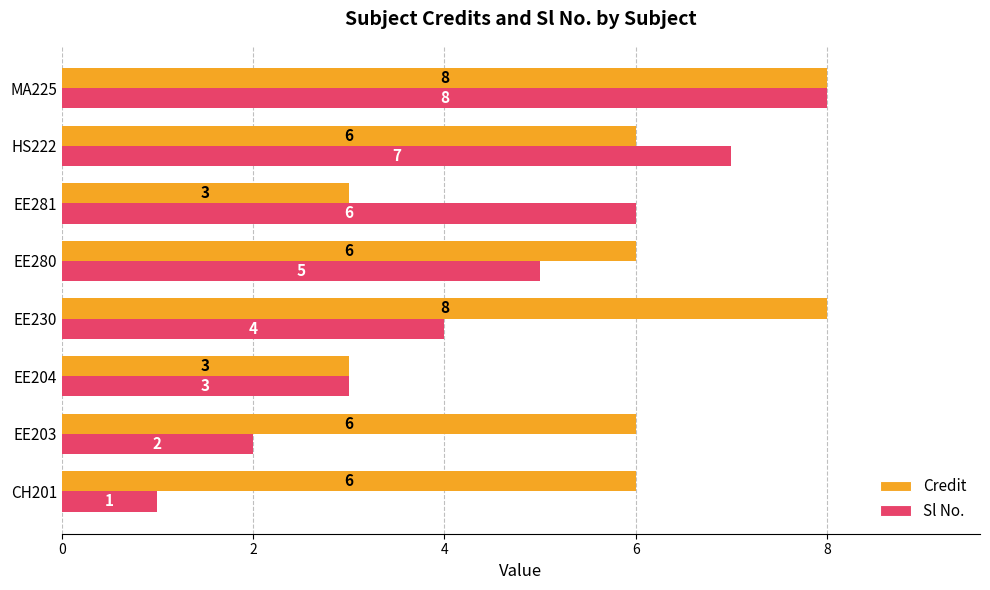

What is the maximum value shown in the chart?

8